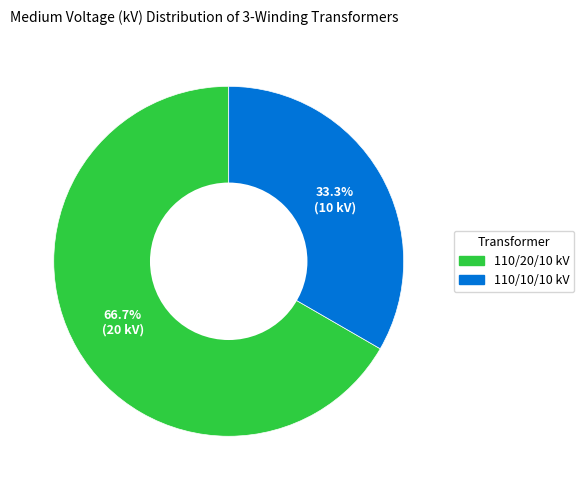

Rank the categories by value from lowest to highest.

110/10/10 kV, 110/20/10 kV